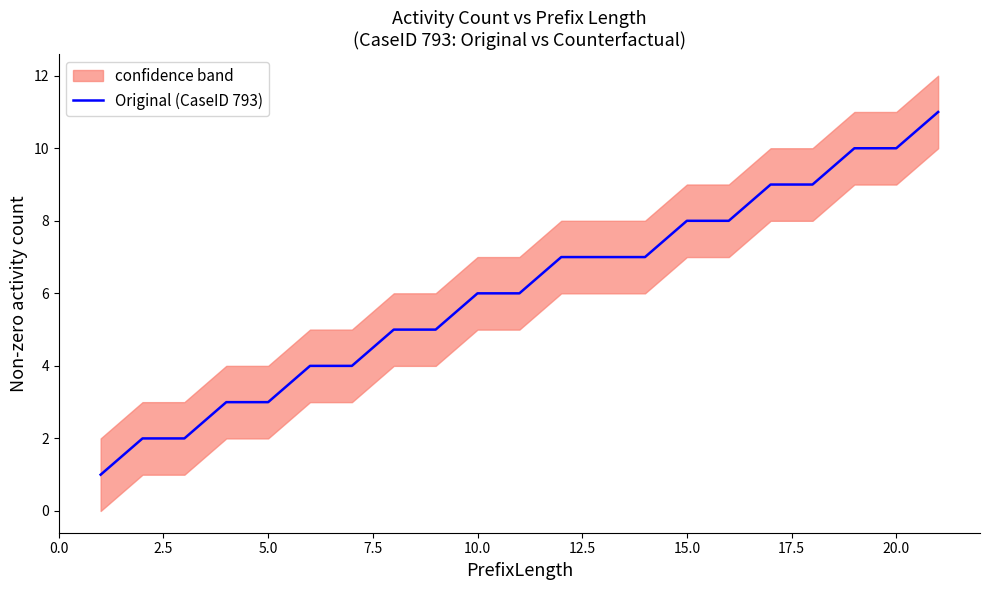

Reading right to left, list all the values displayed in this chart.

11	10	10	9	9	8	8	7	7	7	6	6	5	5	4	4	3	3	2	2	1